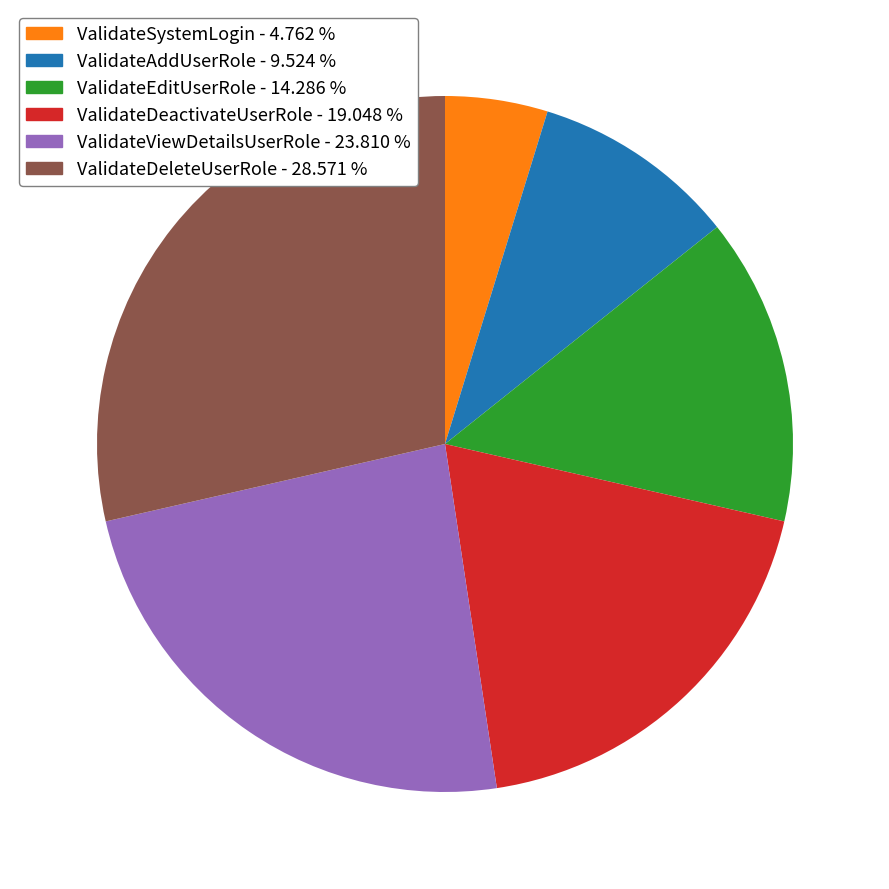

Rank the categories by value from lowest to highest.

ValidateSystemLogin, ValidateAddUserRole, ValidateEditUserRole, ValidateDeactivateUserRole, ValidateViewDetailsUserRole, ValidateDeleteUserRole